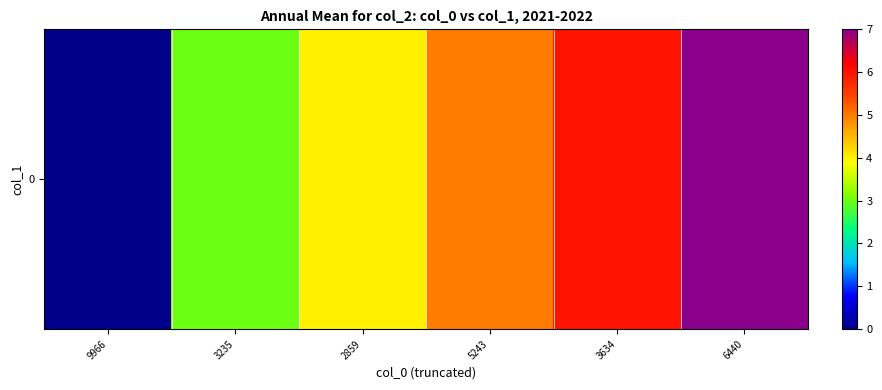

List the labels in order of value, largest first.

6440, 3634, 5243, 2859, 3235, 9966